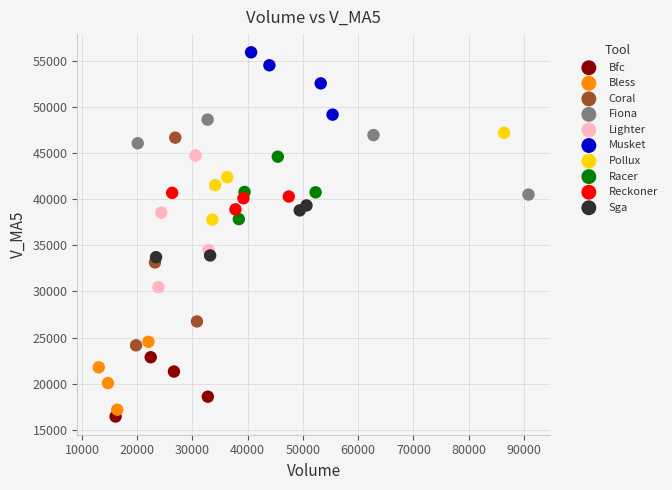

What are all the series names shown in the legend?

Bfc, Bless, Coral, Fiona, Lighter, Musket, Pollux, Racer, Reckoner, Sga